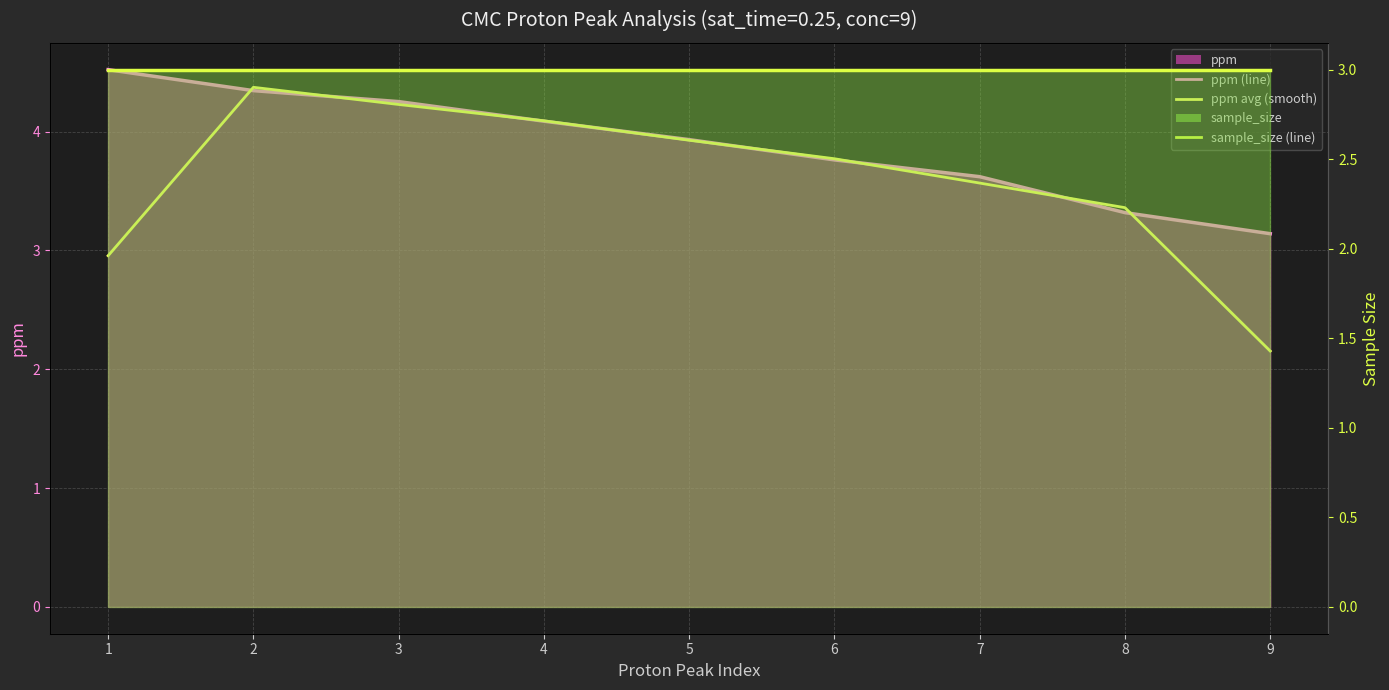

What is the minimum value for ppm avg (smooth)?

2.2